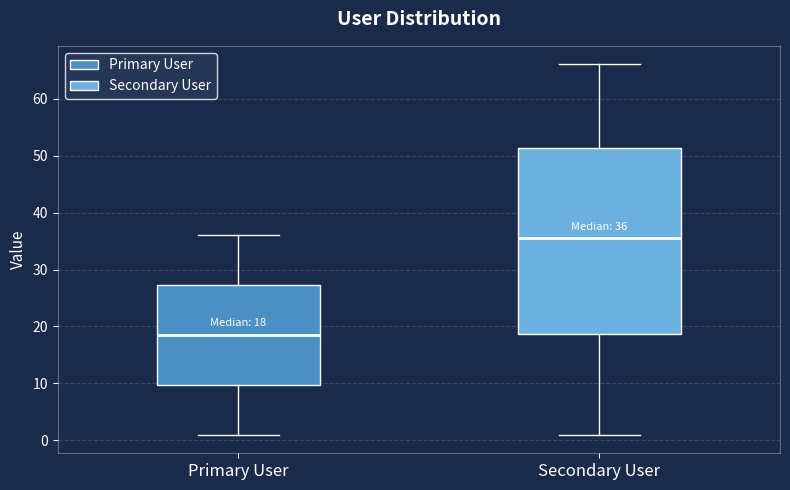

Which box is the tallest, from its lower edge to its upper edge?

Secondary User